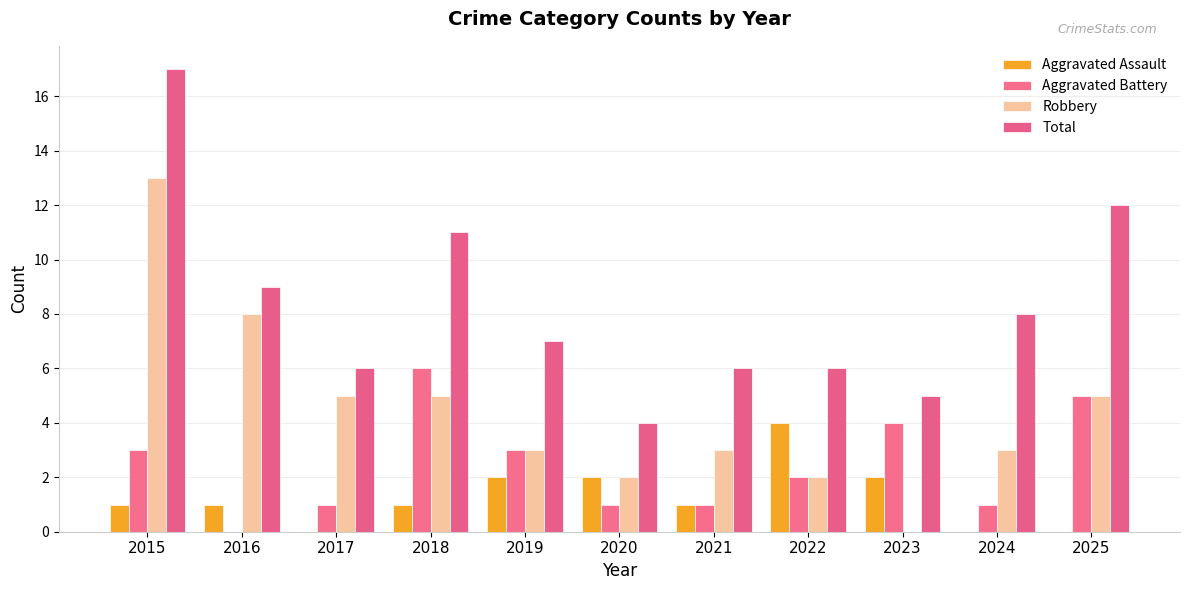

The value of Aggravated Battery at 2018 is 10. True or false?

False